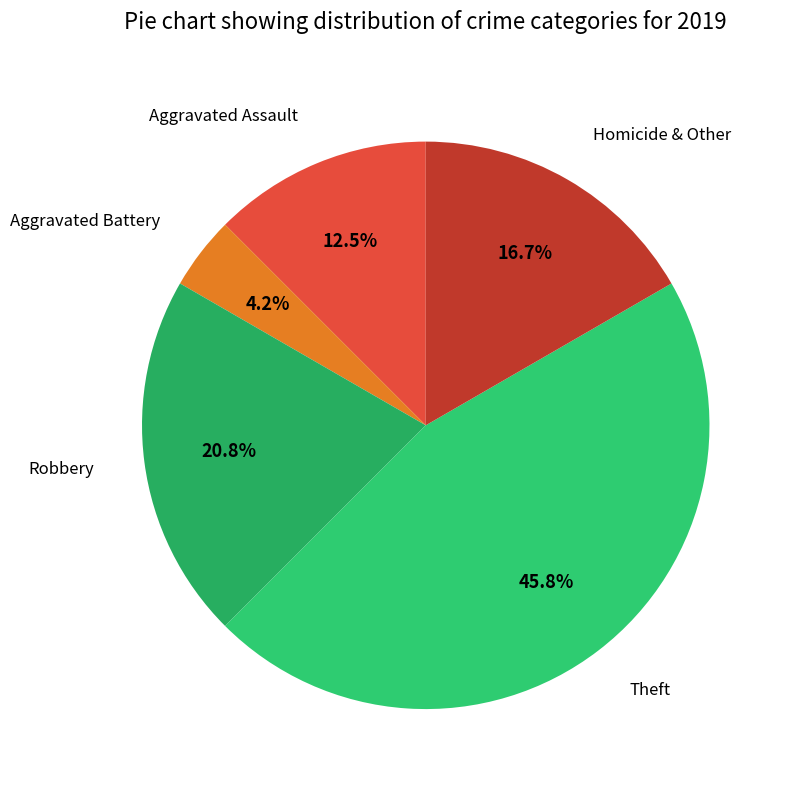

Rank the categories by value from highest to lowest.

Theft, Robbery, Homicide & Other, Aggravated Assault, Aggravated Battery